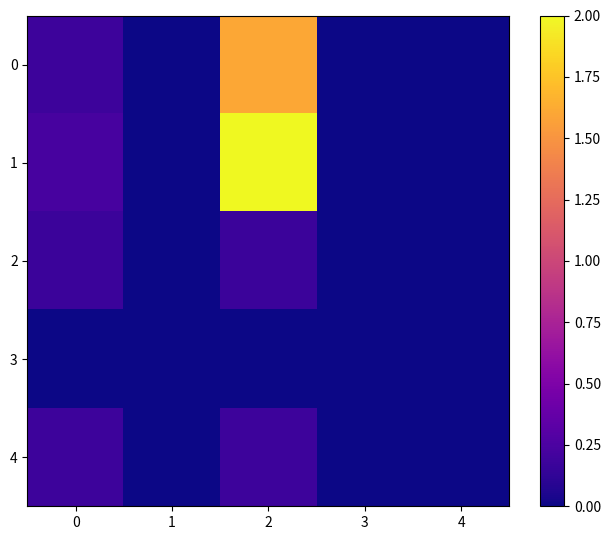

At which category is the sum across all series the highest?

2